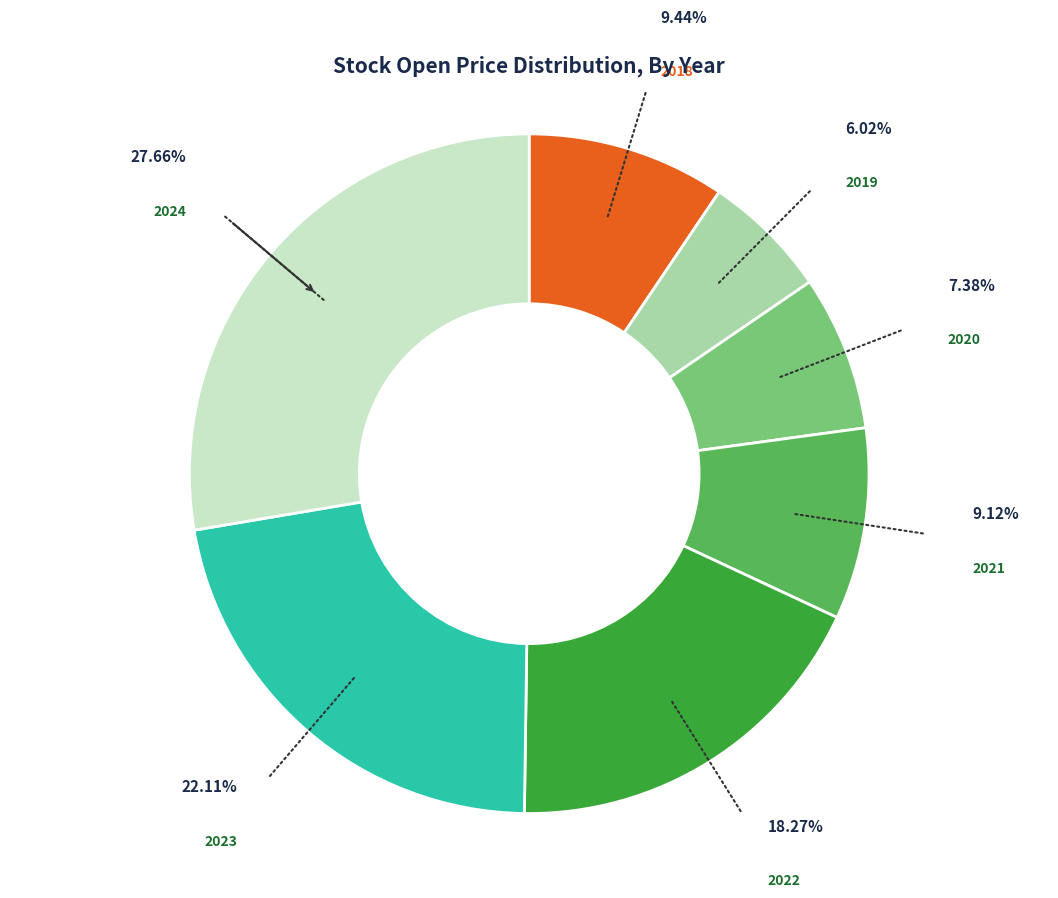

Is there any slice that represents more than half of the pie?

No